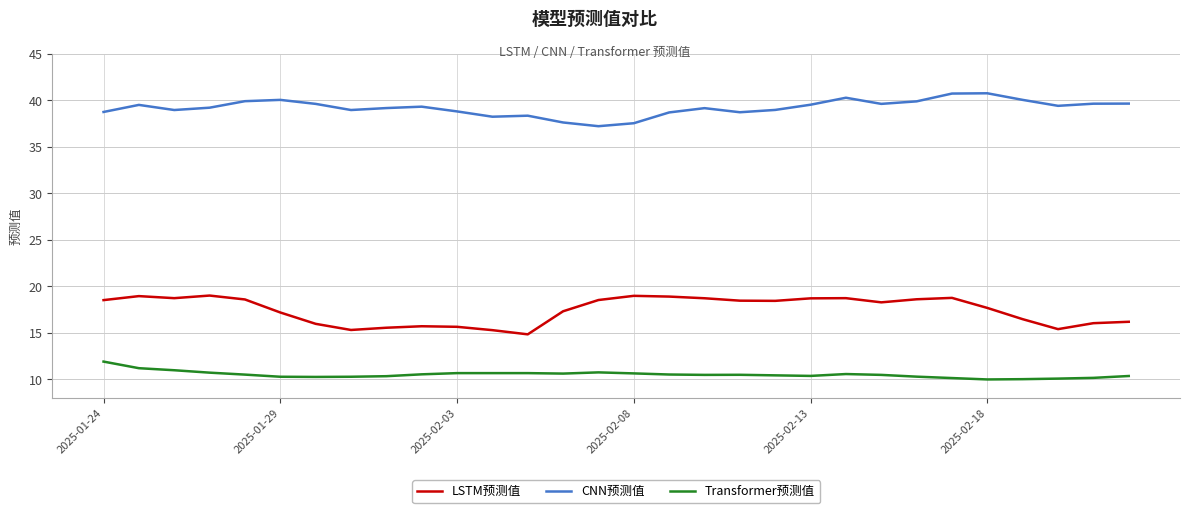

Rank the series by their maximum value, from lowest to highest.

Transformer预测值, LSTM预测值, CNN预测值